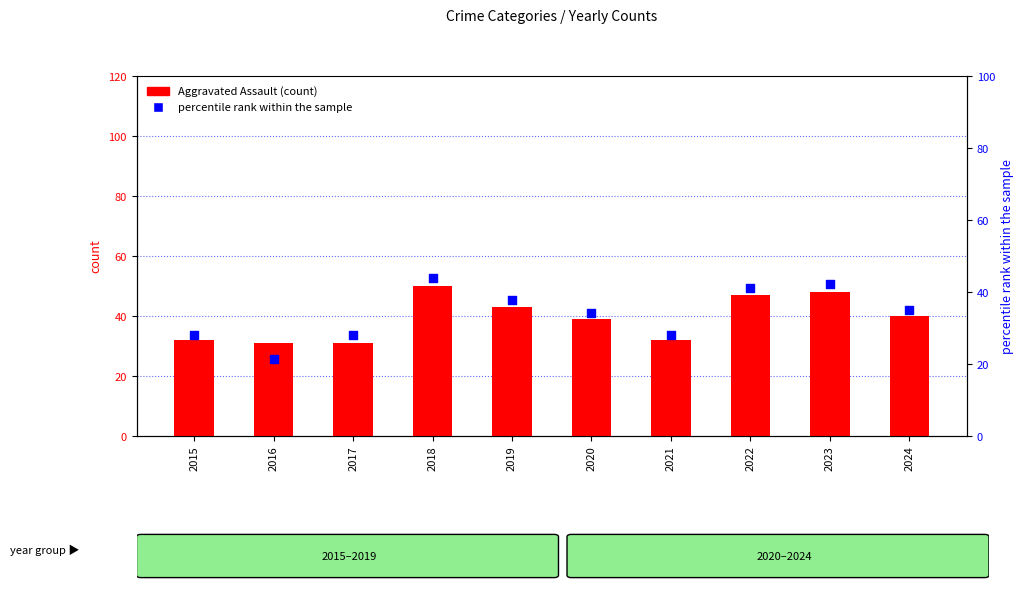

What are all the series names shown in the legend?

Aggravated Assault, percentile rank within the sample